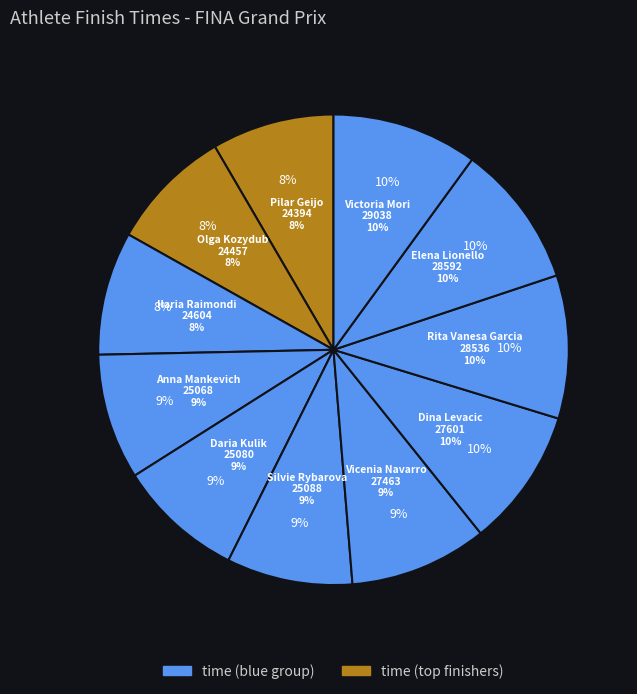

Which category has the smallest portion of the pie?

Pilar Geijo